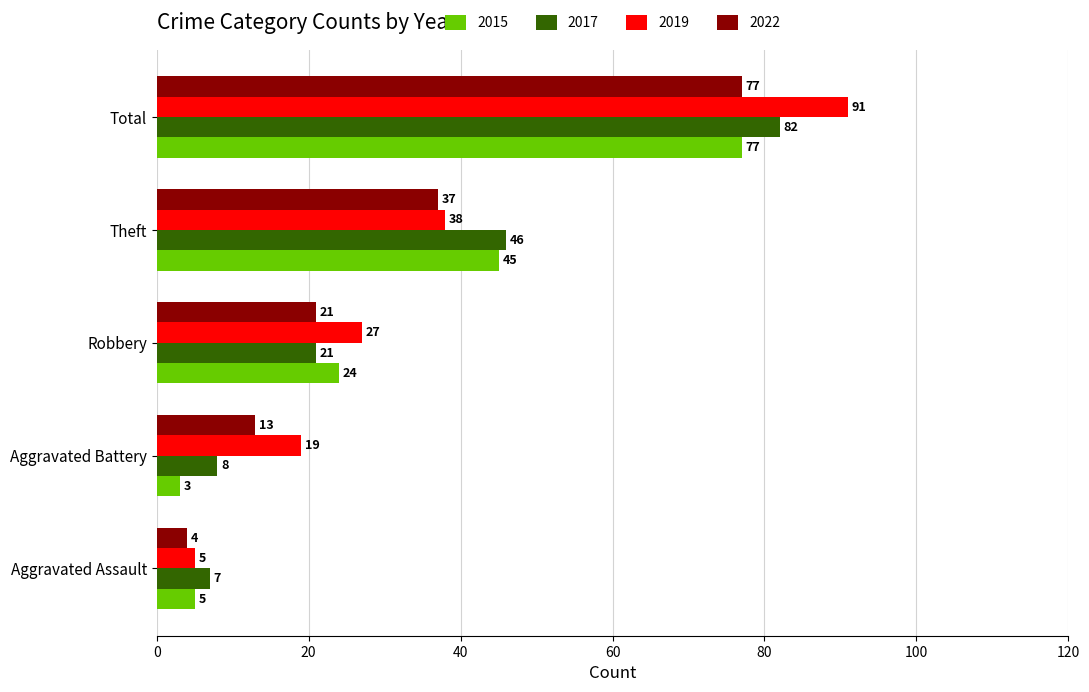

Which label corresponds to the largest value in the chart?

Total